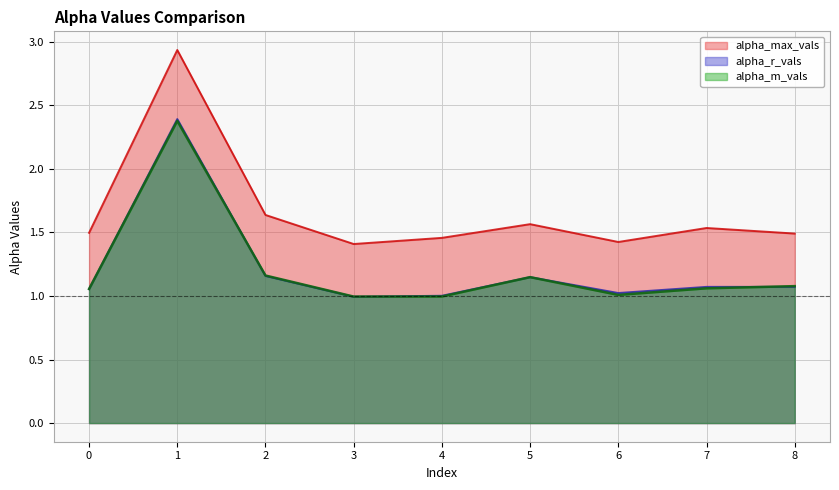

How many values in the alpha_r_vals series are below 1?

1